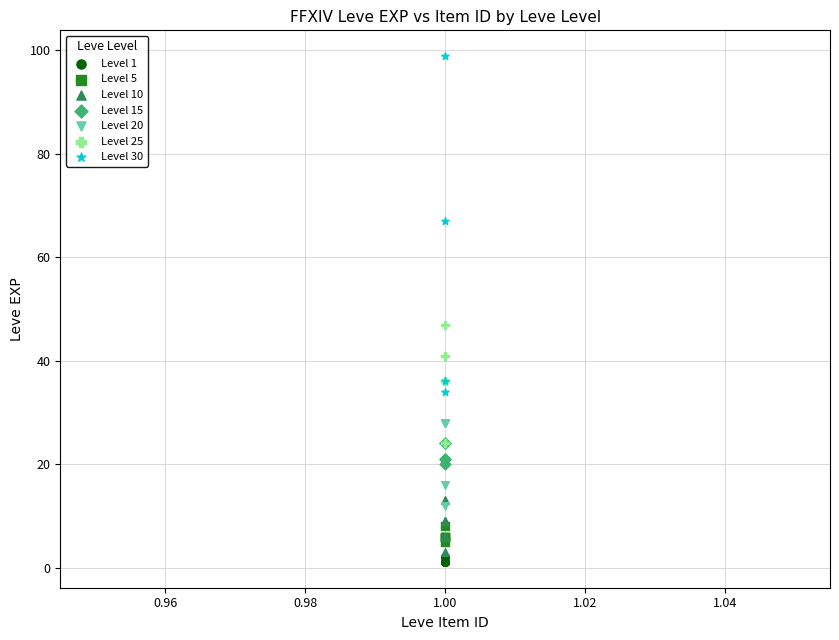

Which series has the widest spread of Y values?

Level 30